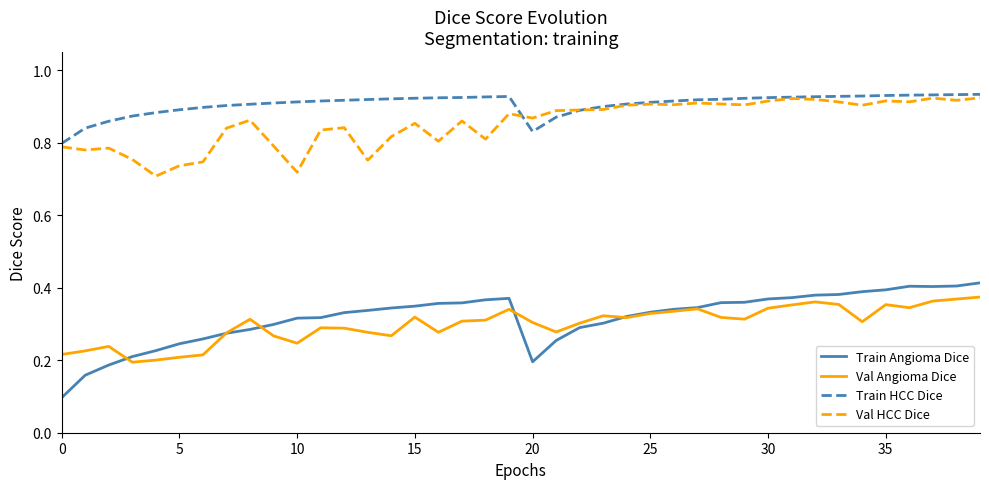

Which series has the largest total across all categories?

Train HCC Dice